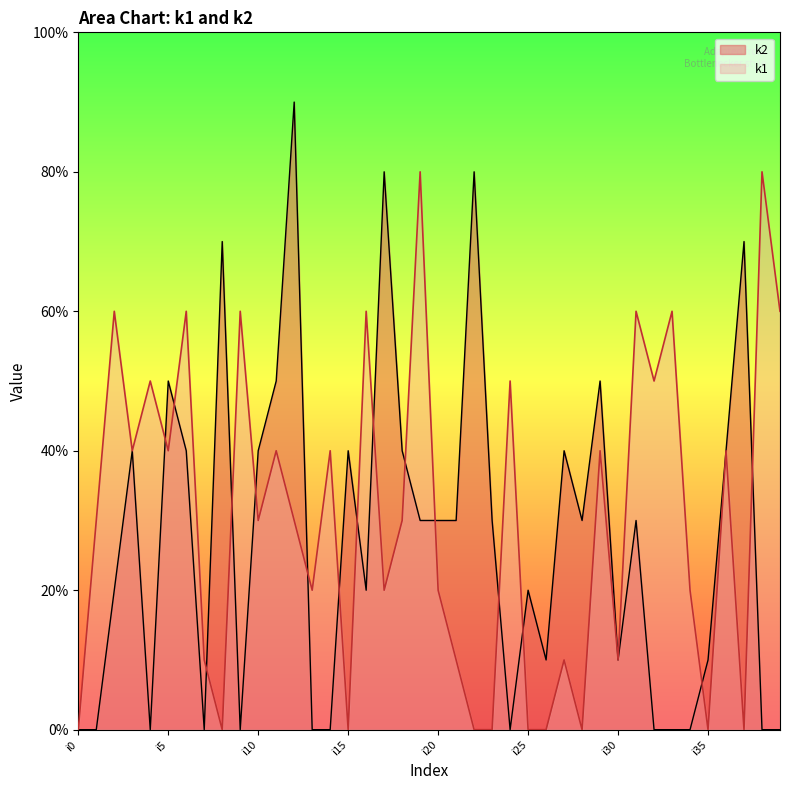

Reading left to right, extract all data points from this chart.

k1: 0	3	6	4	5	4	6	1	0	6	3	4	3	2	4	0	6	2	3	8	2	1	0	0	5	0	0	1	0	4	1	6	5	6	2	0	4	0	8	6
k2: 0	0	2	4	0	5	4	0	7	0	4	5	9	0	0	4	2	8	4	3	3	3	8	3	0	2	1	4	3	5	1	3	0	0	0	1	4	7	0	0